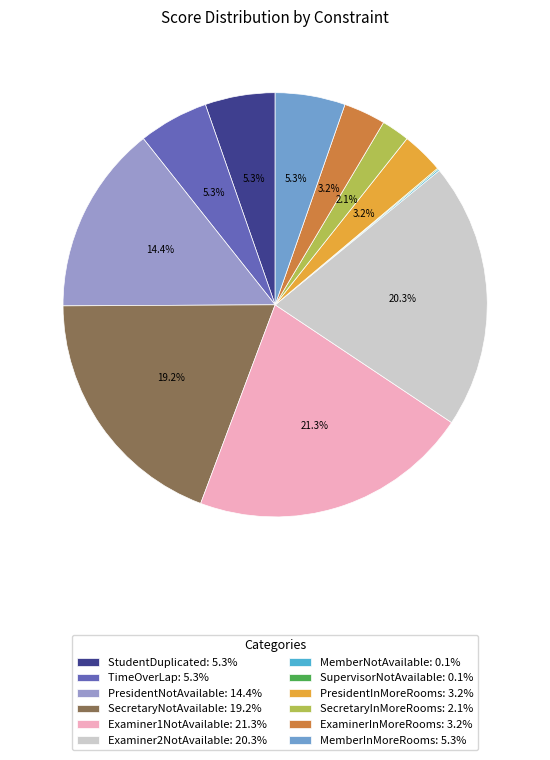

Approximately how many times larger is the value at Examiner2NotAvailable compared to PresidentNotAvailable?

1.4